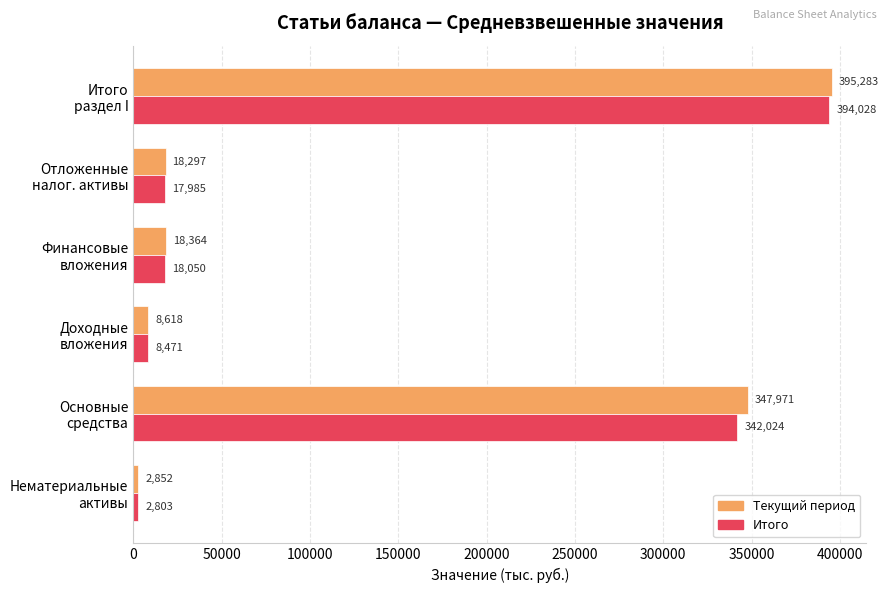

Which series has the widest spread of values?

Текущий период